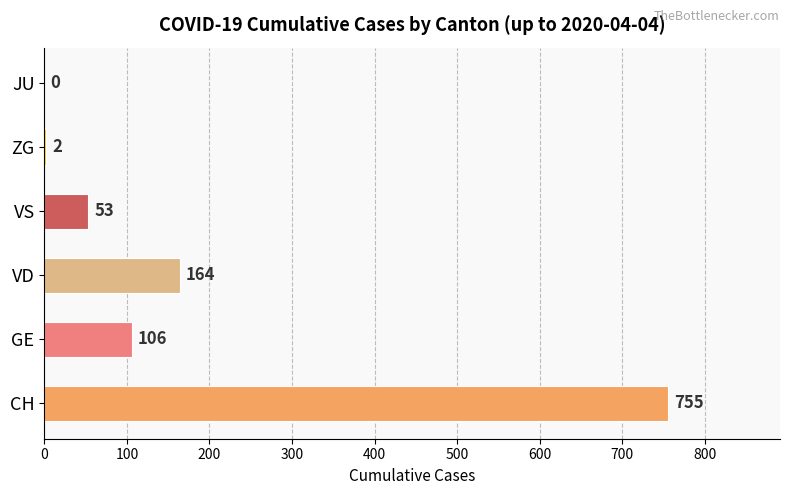

The value at VS is 53. True or false?

True